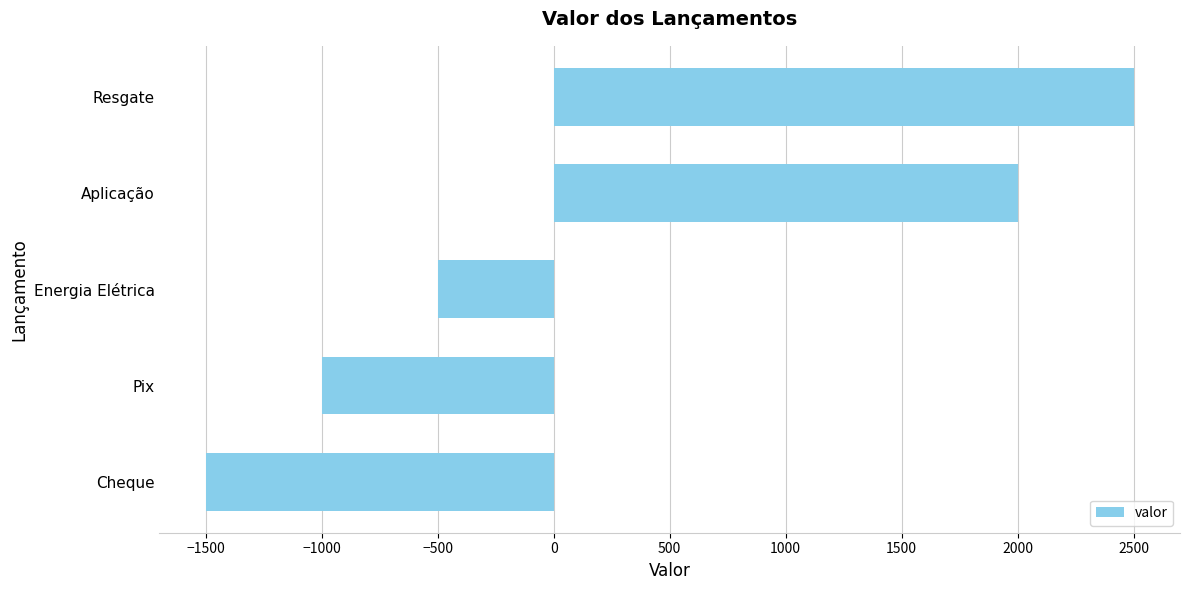

Which label corresponds to the largest value in the chart?

Resgate